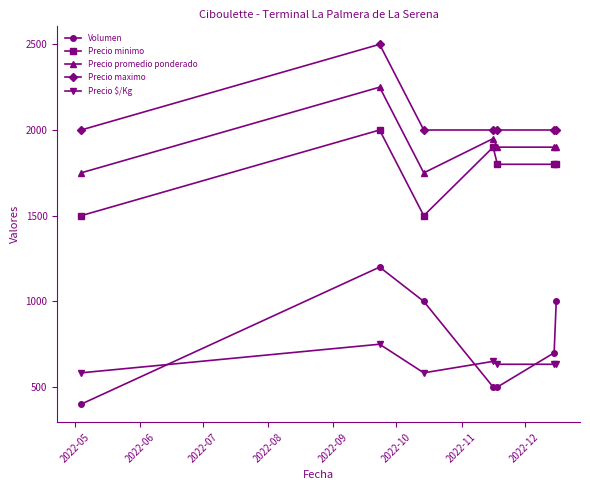

How many Volumen values are between 500 and 1000?

5